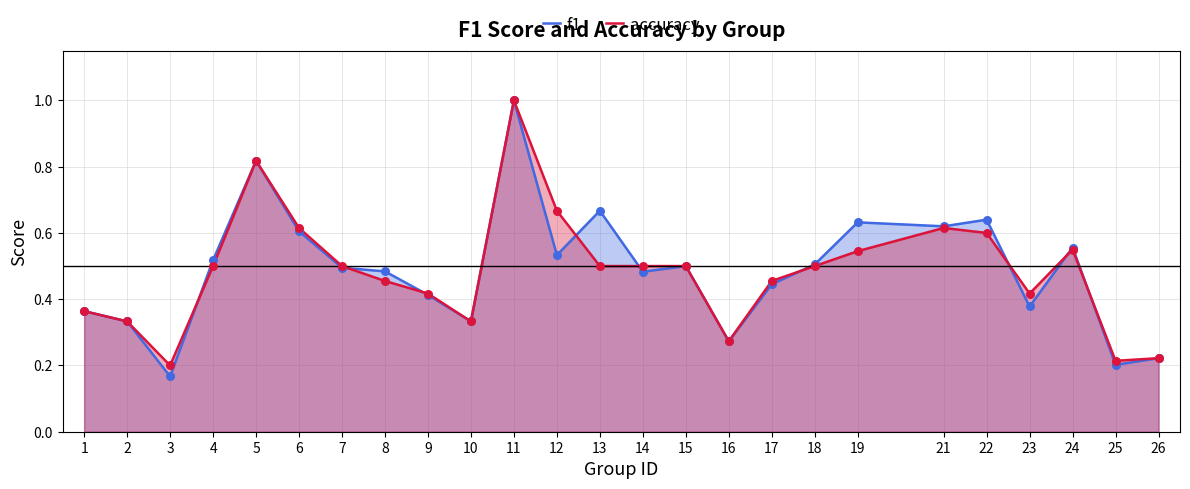

What are all the series names shown in the legend?

f1, accuracy